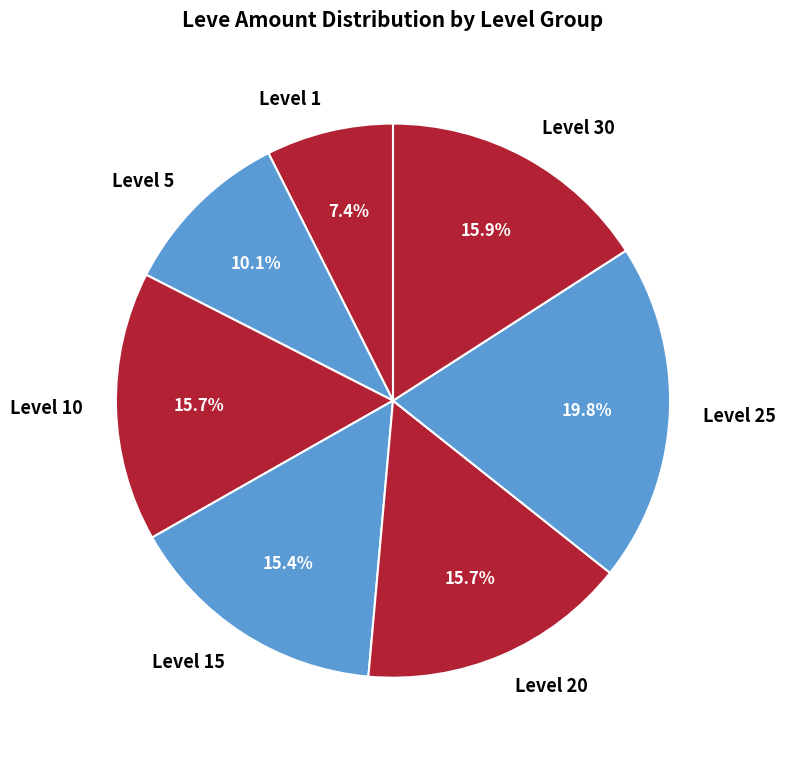

Which category has the smallest portion of the pie?

Level 1